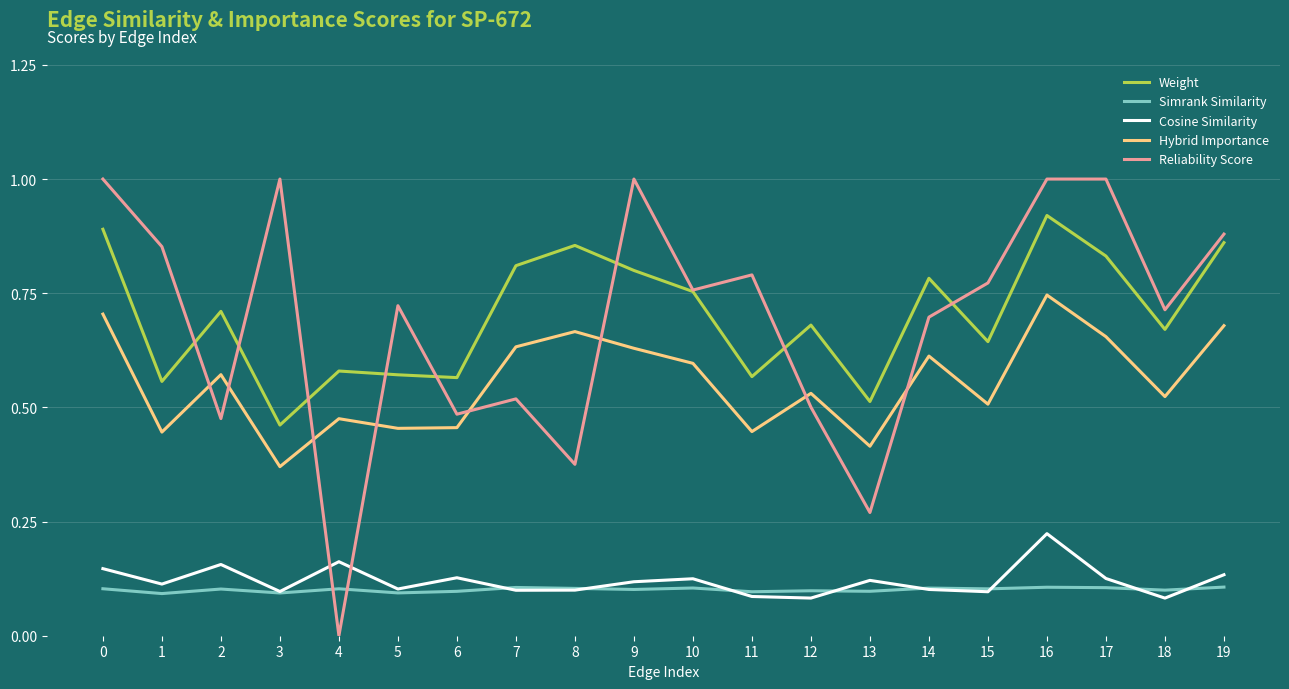

True or false: Weight and Simrank Similarity cross at least once.

False